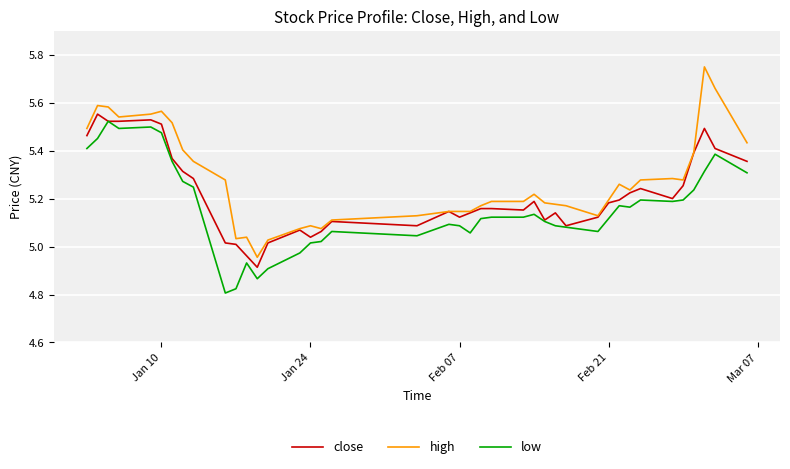

True or false: low and high intersect in this chart.

False